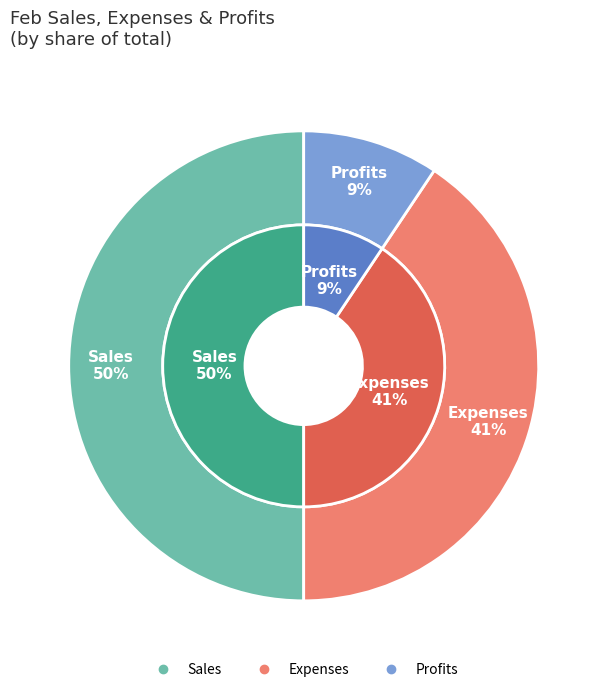

What portion of the pie excludes Profits?

90.6%